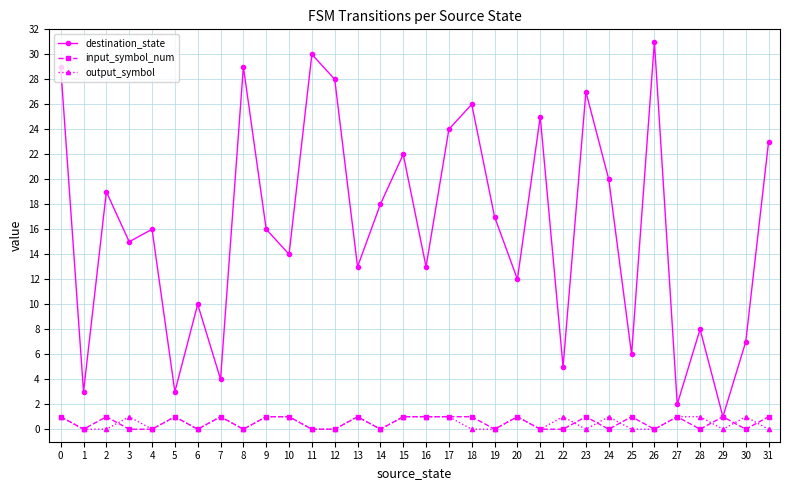

Which series changed the most between 11 and 30?

destination_state